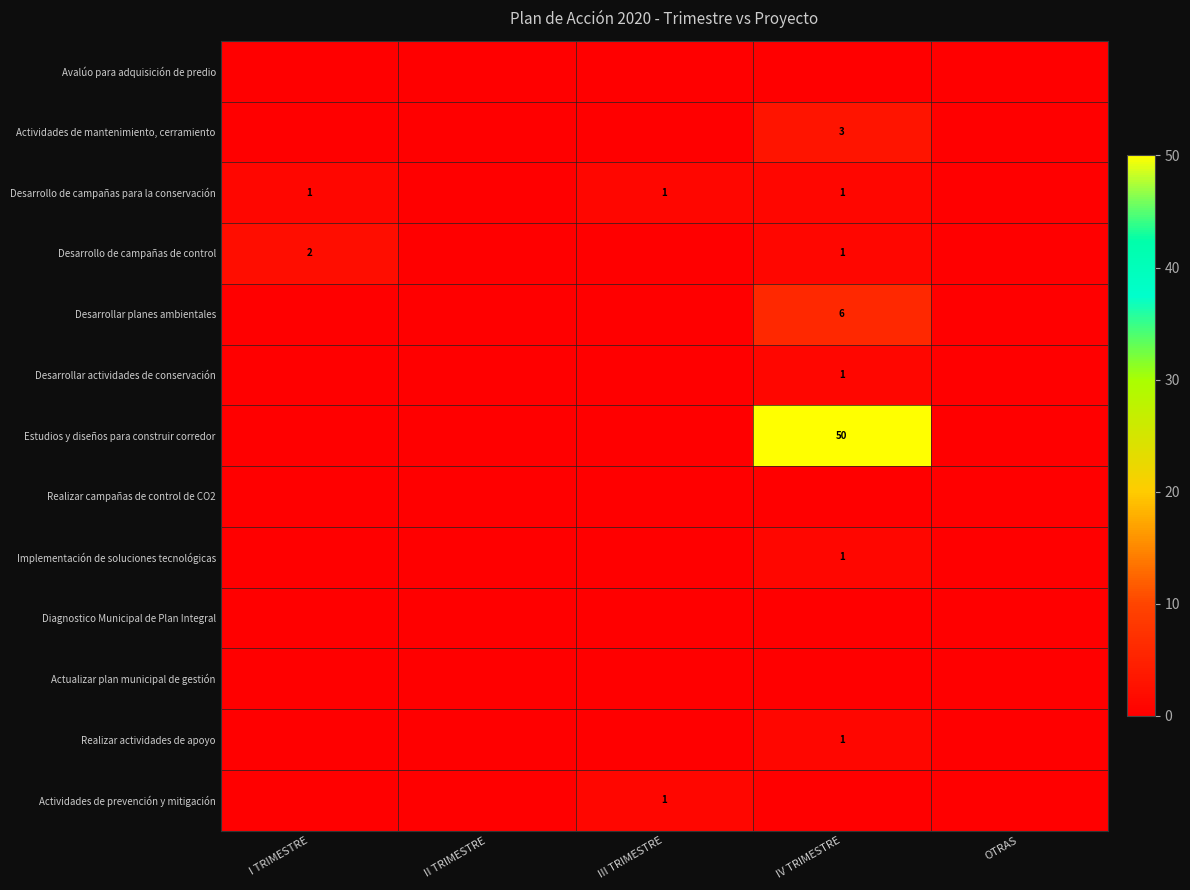

The Desarrollo de campañas de control series shows 1 at IV TRIMESTRE. True or false?

True